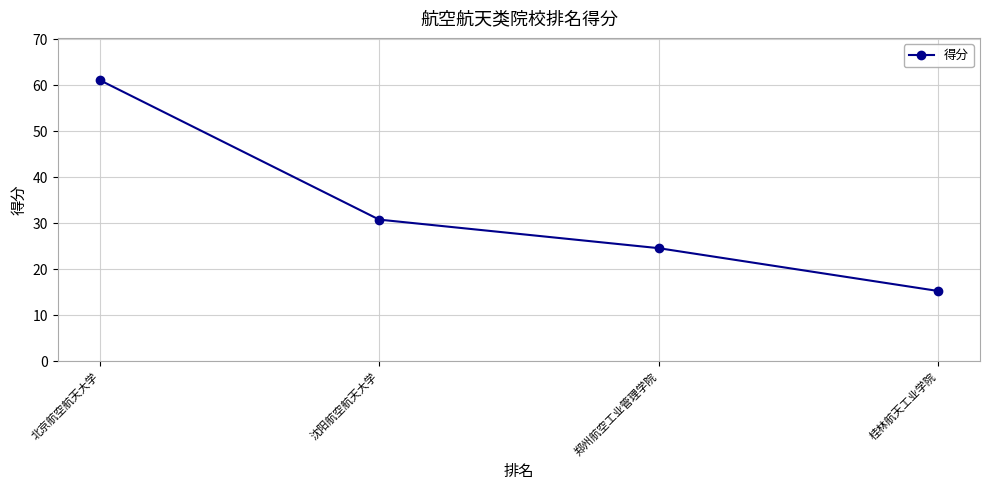

Approximately how many times larger is the value at 郑州航空工业管理学院 compared to 北京航空航天大学?

0.4